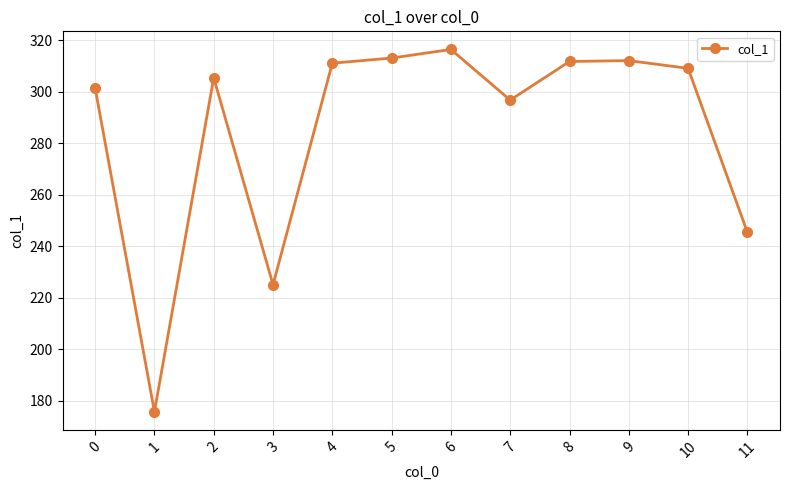

Is it true that the value at 9 is 312.0?

True